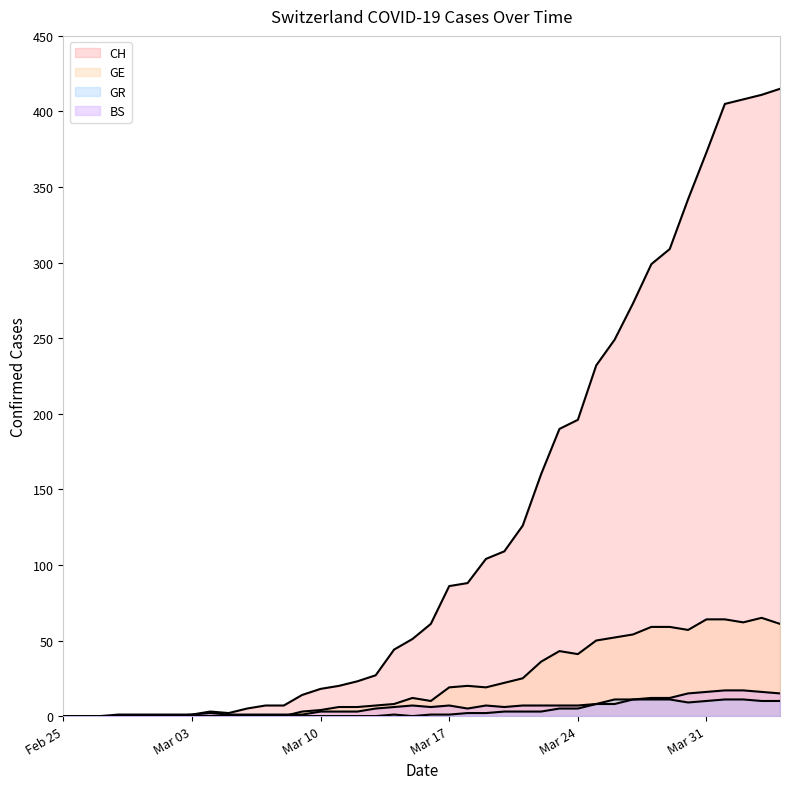

What is the average value of the GE series?

23